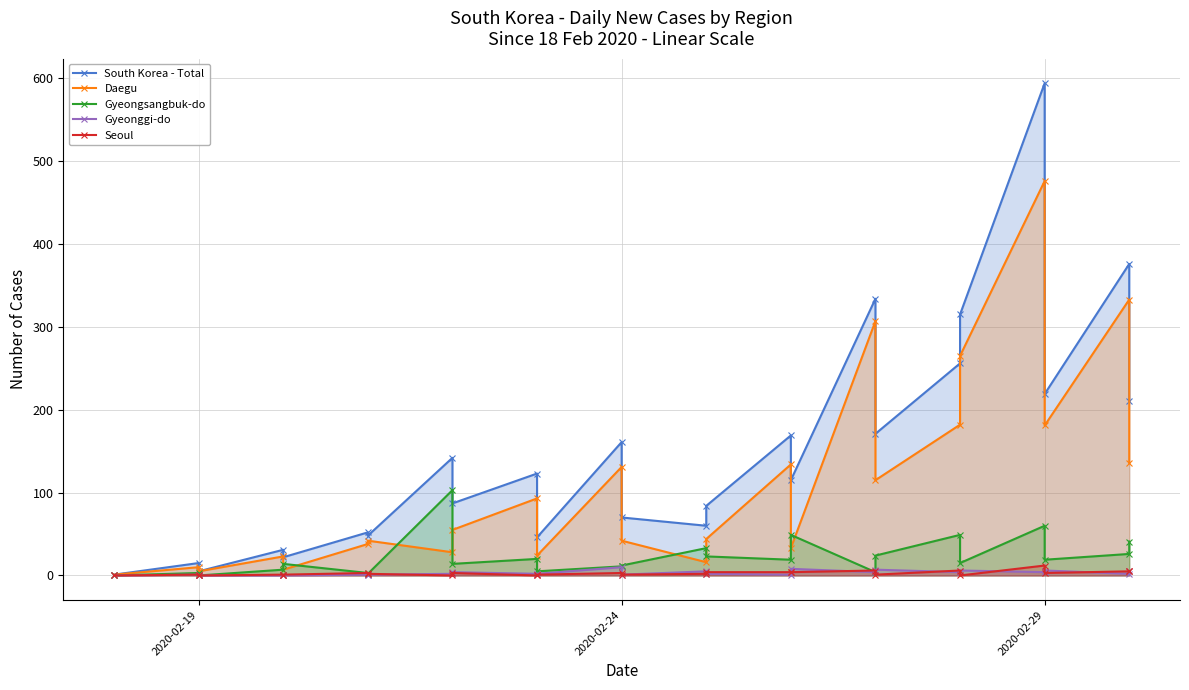

True or false: Daegu and Gyeonggi-do cross at least once.

False